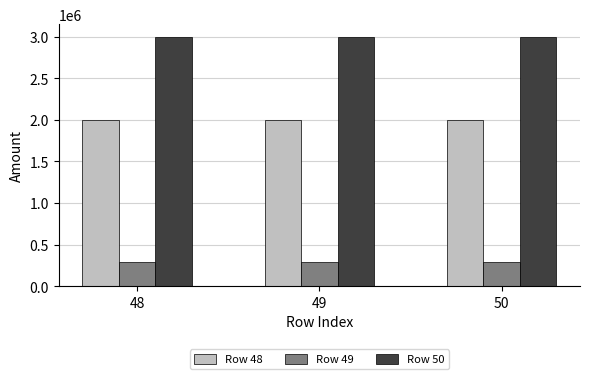

Are the bars grouped side by side (vs. stacked)?

Yes